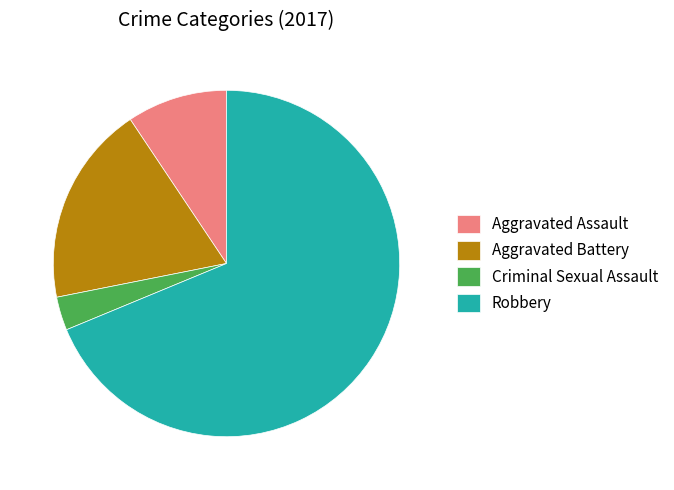

Which category accounts for the majority?

Robbery